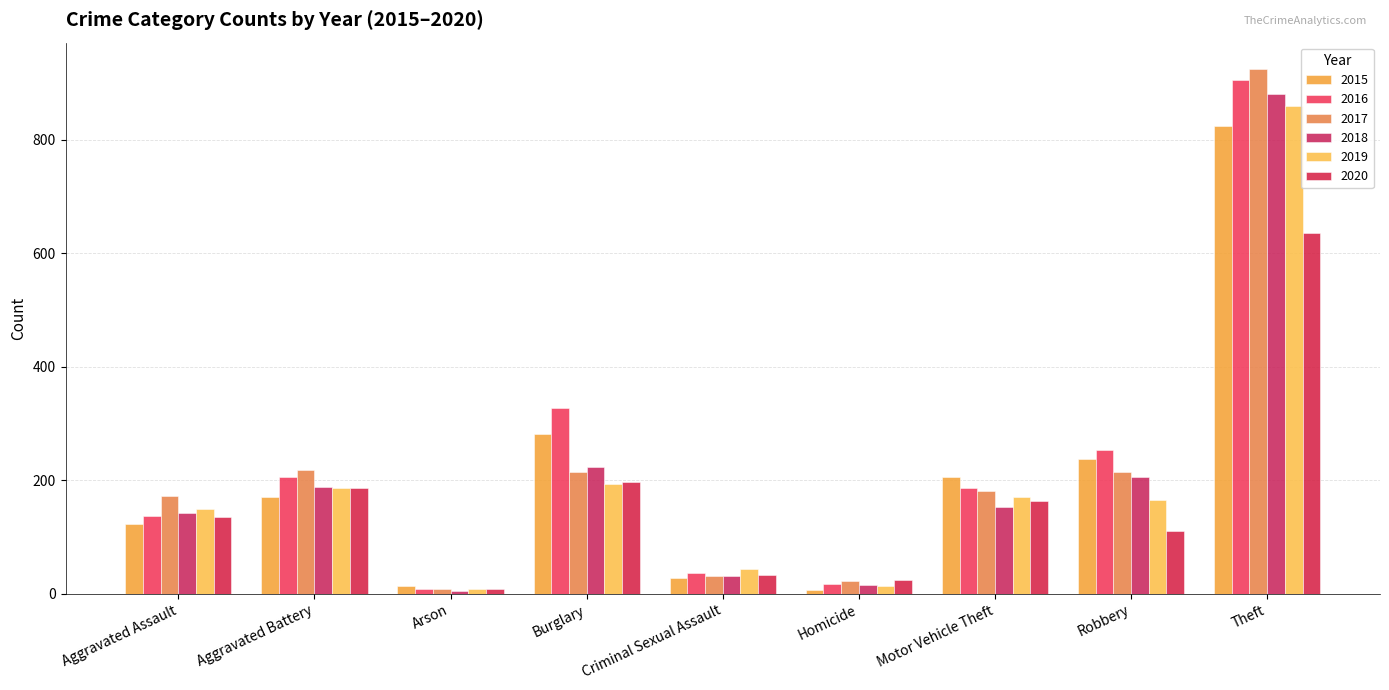

Is the value of 2020 at Arson greater than the value of 2015 at Criminal Sexual Assault?

No